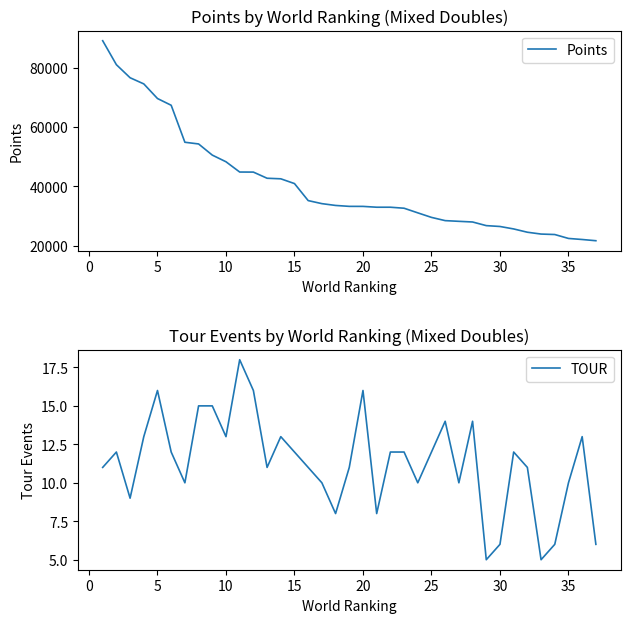

Which series has the largest total across all categories?

Points